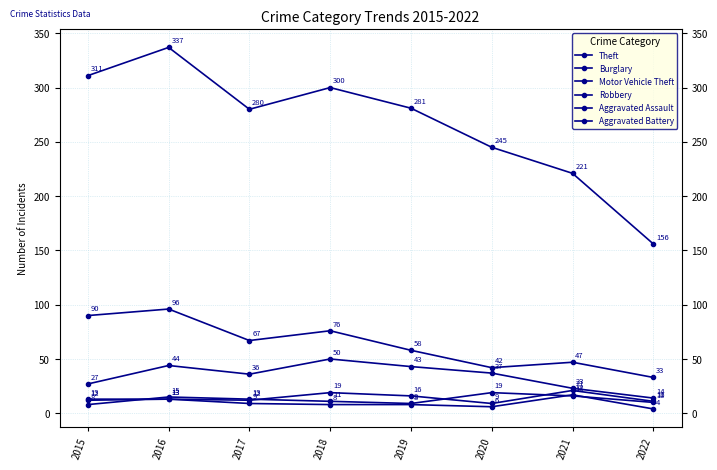

In Aggravated Assault, how many points are lower than both neighbors (excluding endpoints)?

2